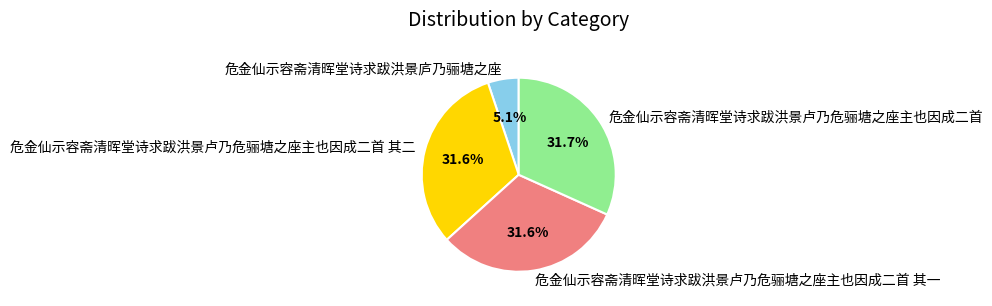

To the nearest percent, what portion does 危金仙示容斋清晖堂诗求跋洪景卢乃危骊塘之座主也因成二首 其二 represent?

32%